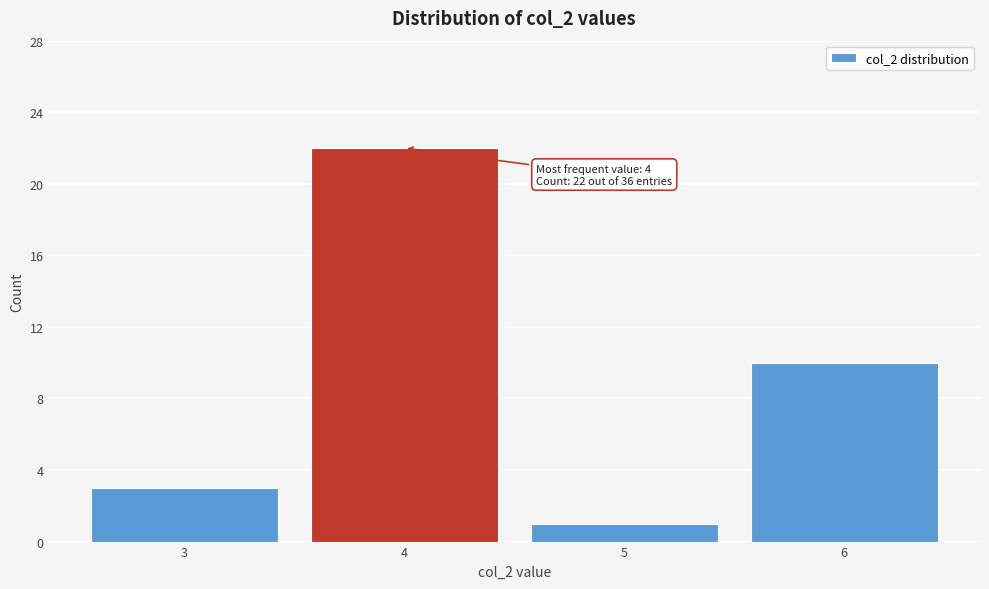

Over which range of the x-axis is the bar tallest?

3.5 to 4.5